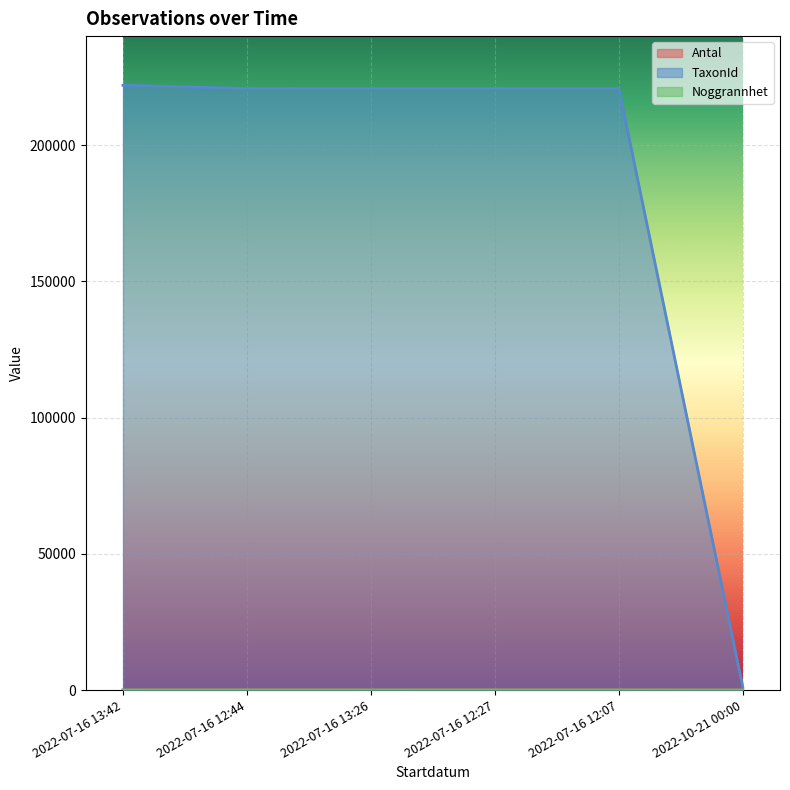

Where does the TaxonId series first go above 220787?

2022-07-16 13:42